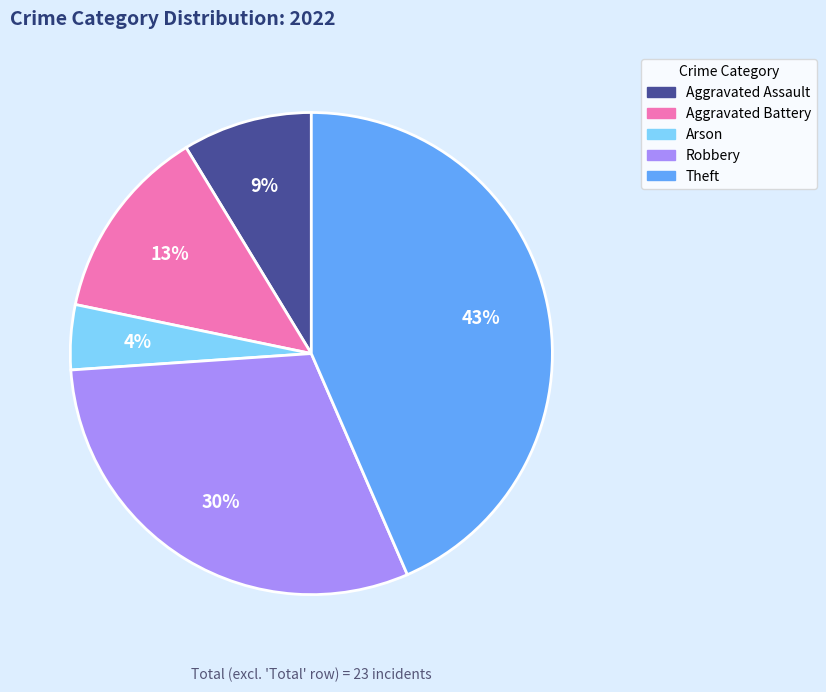

To the nearest percent, what is the average slice percentage?

20%